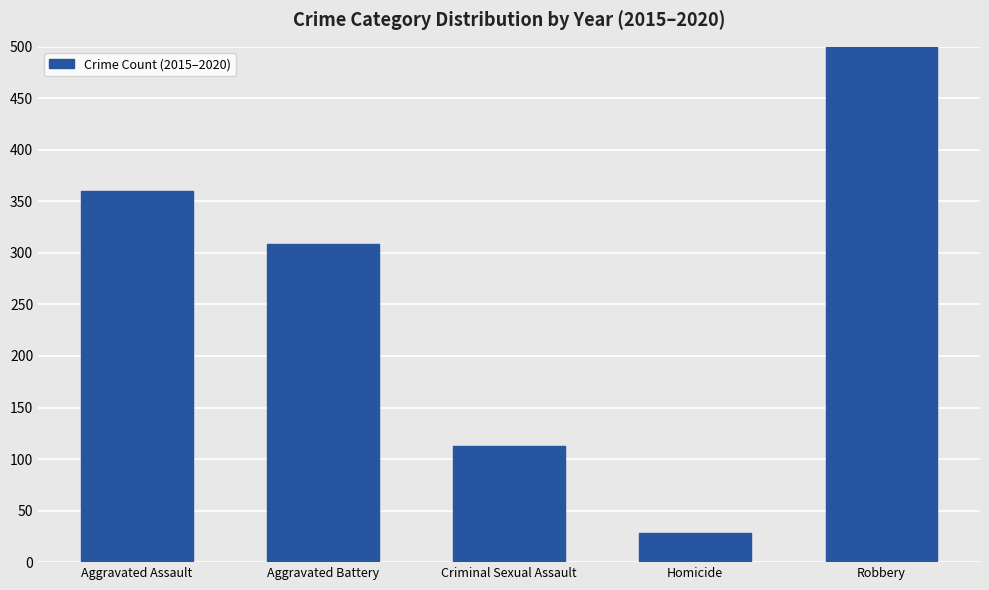

At which category does the chart reach its minimum across all series?

Homicide